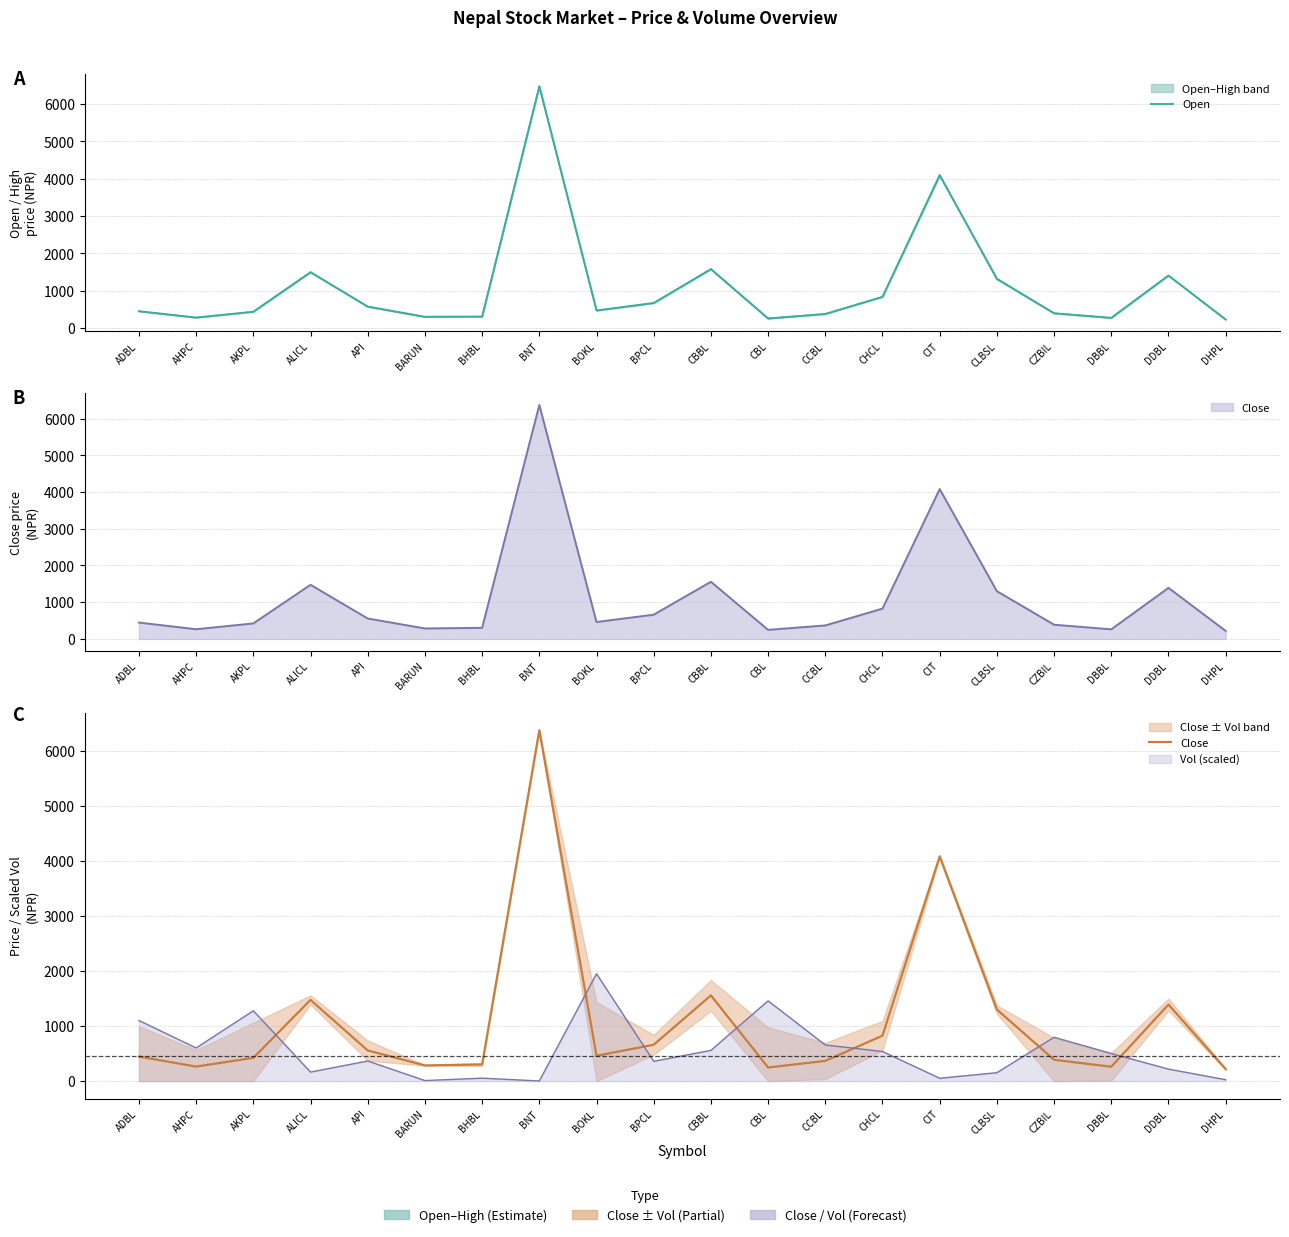

How many times do Open and Close cross each other?

3